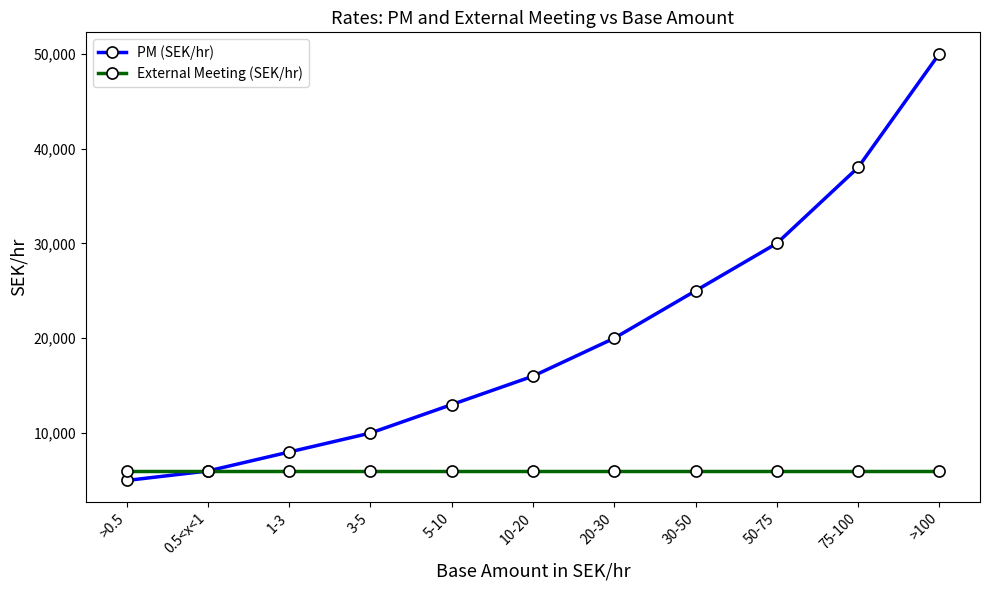

How many distinct data groups are displayed?

2